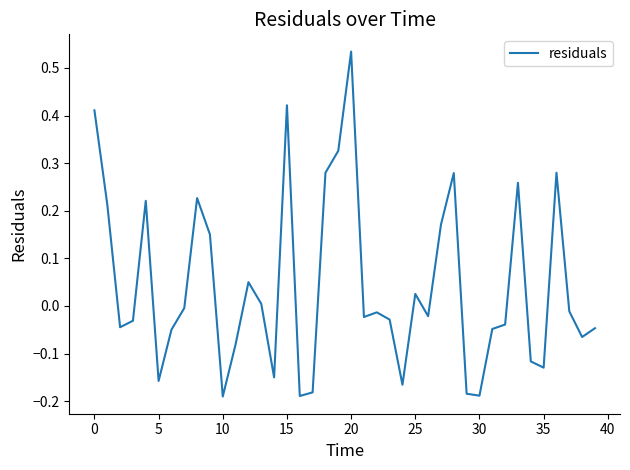

How many values are below 0?

24